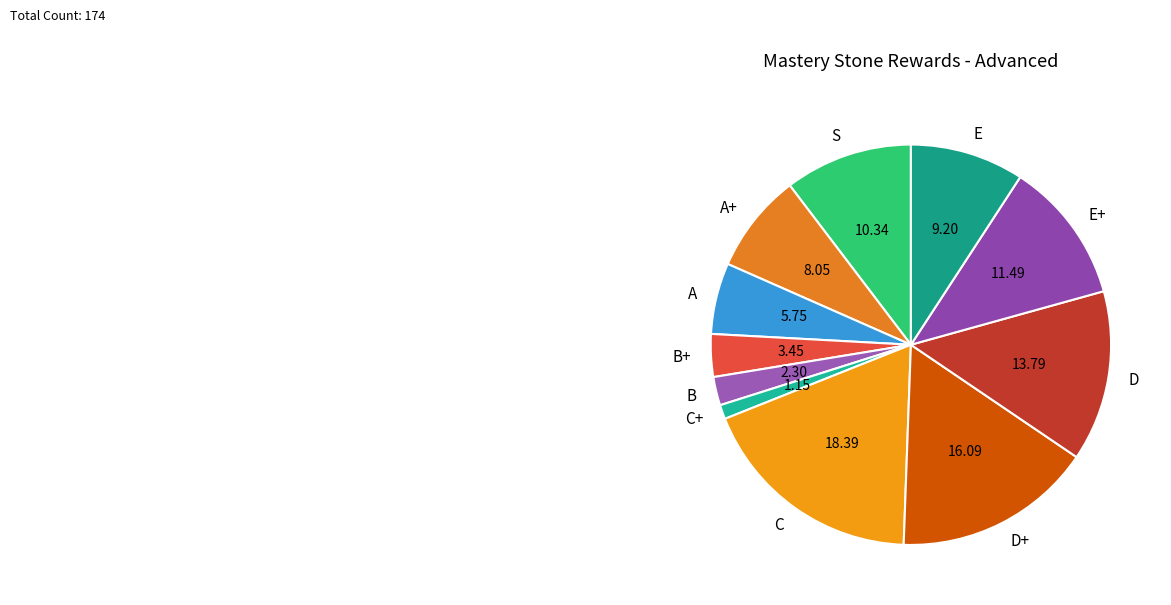

Which slice is the largest?

C